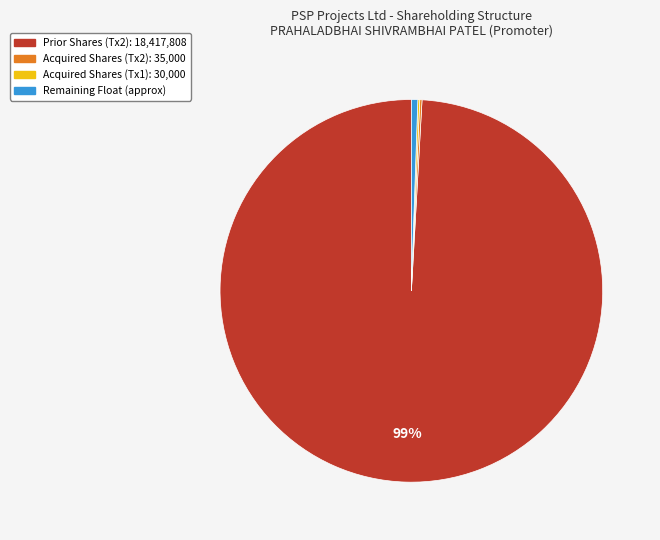

Is there a majority slice in this chart?

Yes